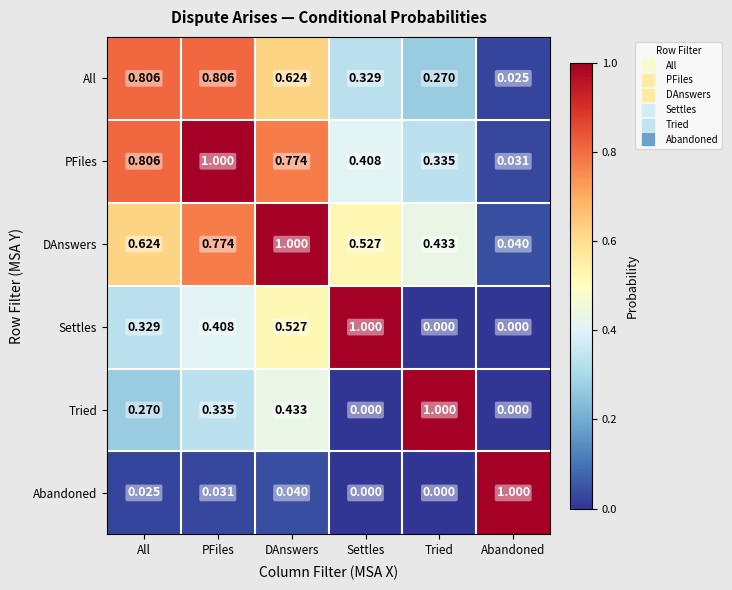

What is the total value across all series at Abandoned?

1.1